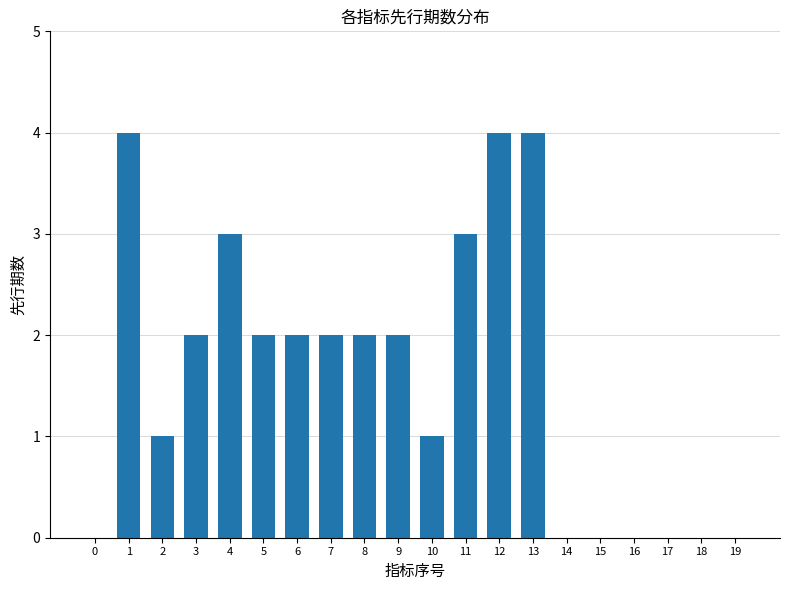

Reading left to right, what are all the values shown in this chart?

0=0	1=4	2=1	3=2	4=3	5=2	6=2	7=2	8=2	9=2	10=1	11=3	12=4	13=4	14=0	15=0	16=0	17=0	18=0	19=0